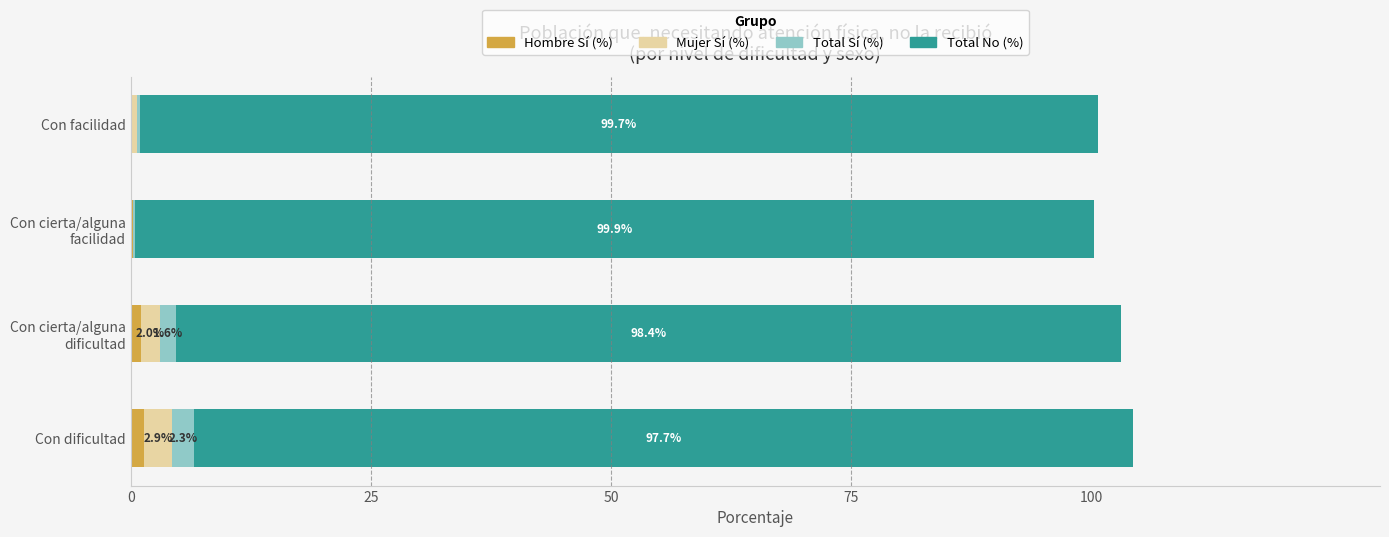

At which category is the sum across all series the highest?

Con dificultad